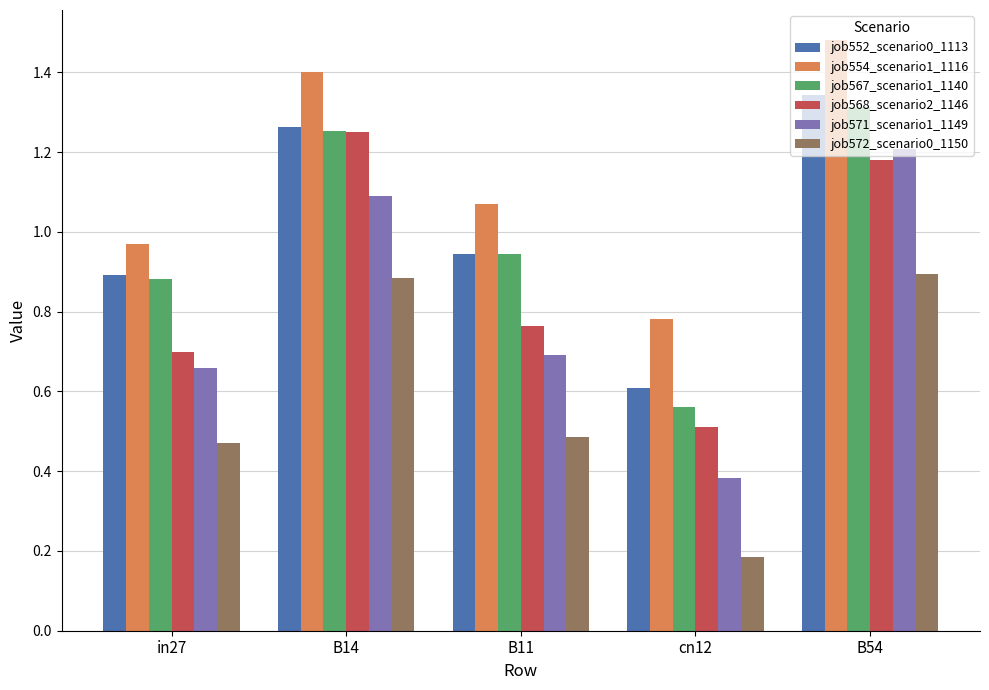

What is the label of the 3rd bar from the left?

B11